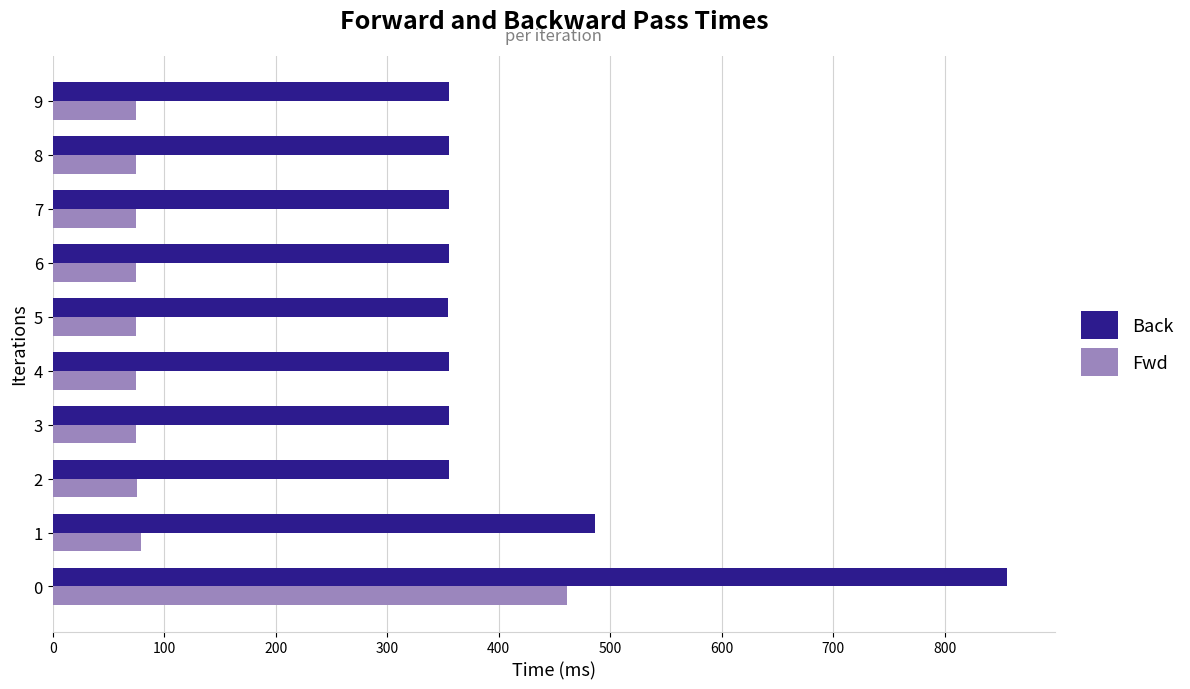

What is the highest value of the Fwd series?

461.5